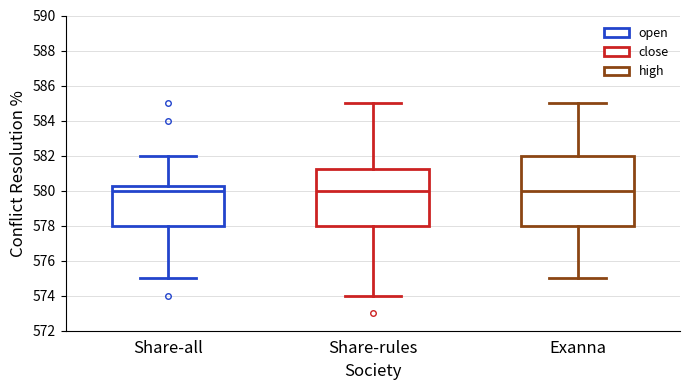

Where is the upper edge of the box for Share-all on the y-axis? The values are not printed on the chart, so give them approximately, as read against the axis.

580.2